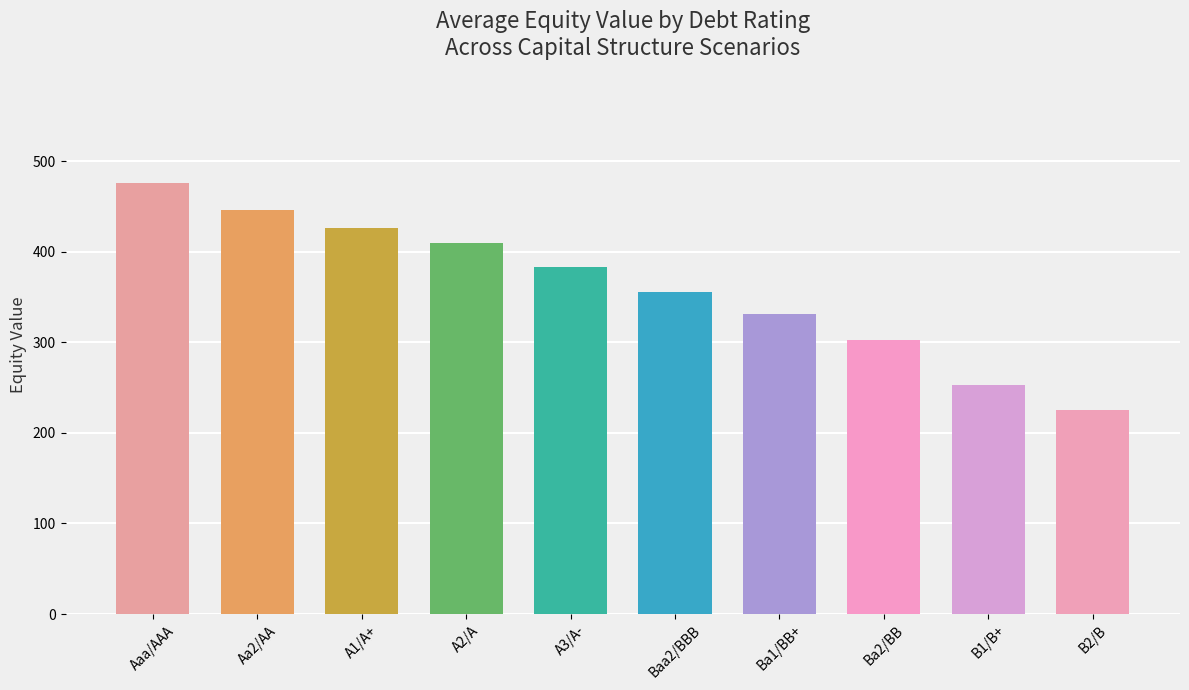

Which label corresponds to the smallest value in the chart?

B2/B